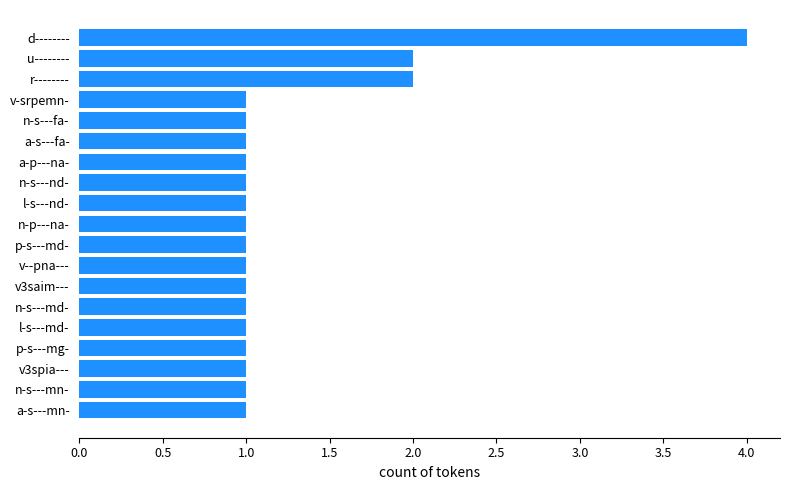

What is the ratio of the value at v3saim--- to the value at l-s---nd-?

1.0